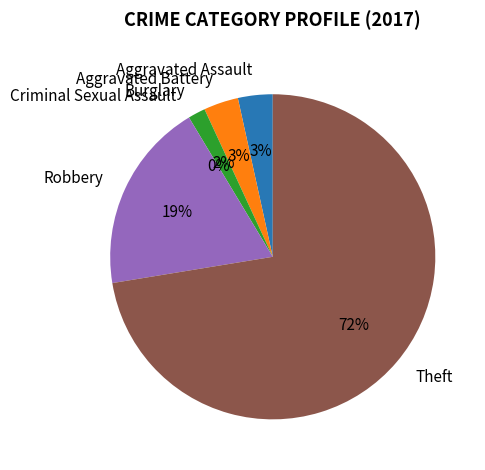

How many slices are in this pie chart?

6